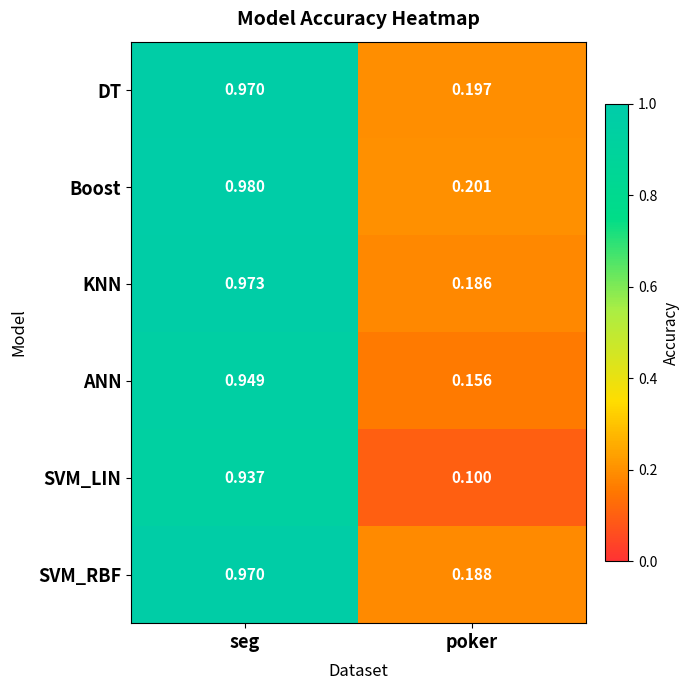

Which series has the largest range (max minus min)?

SVM_LIN